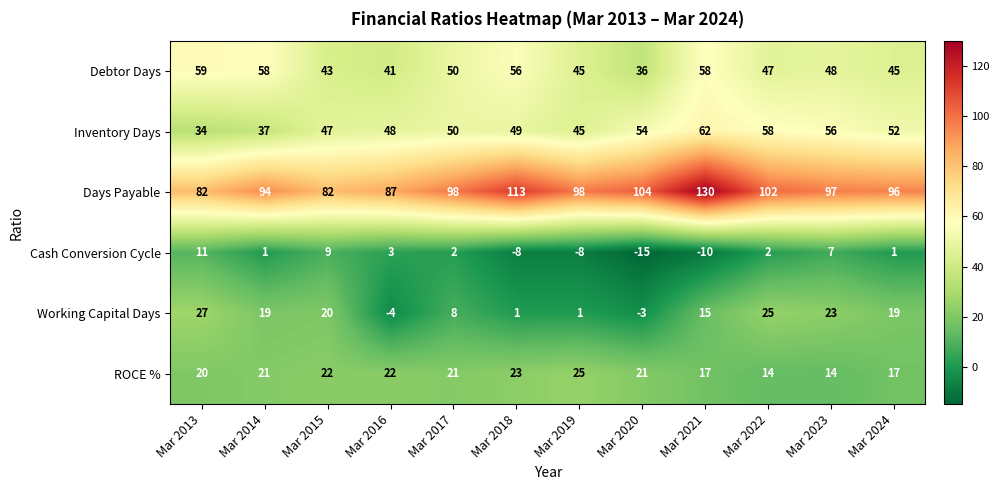

Is the value of ROCE % at Mar 2017 greater than the value of Days Payable at Mar 2020?

No